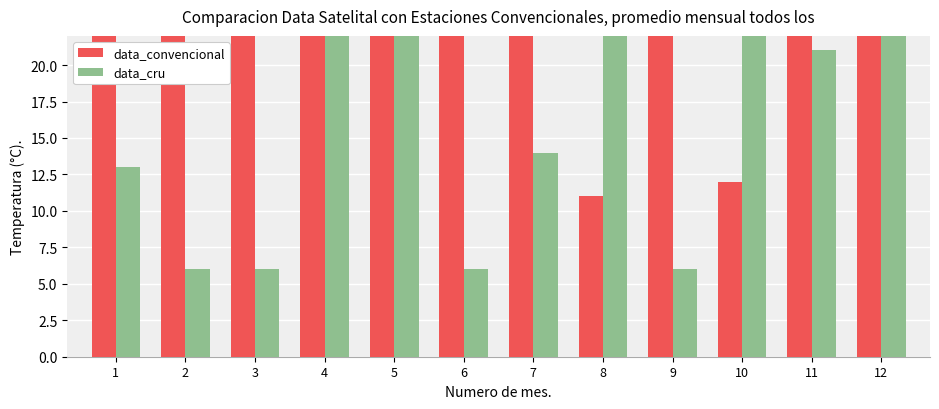

What are all the series names shown in the legend?

data_convencional, data_cru